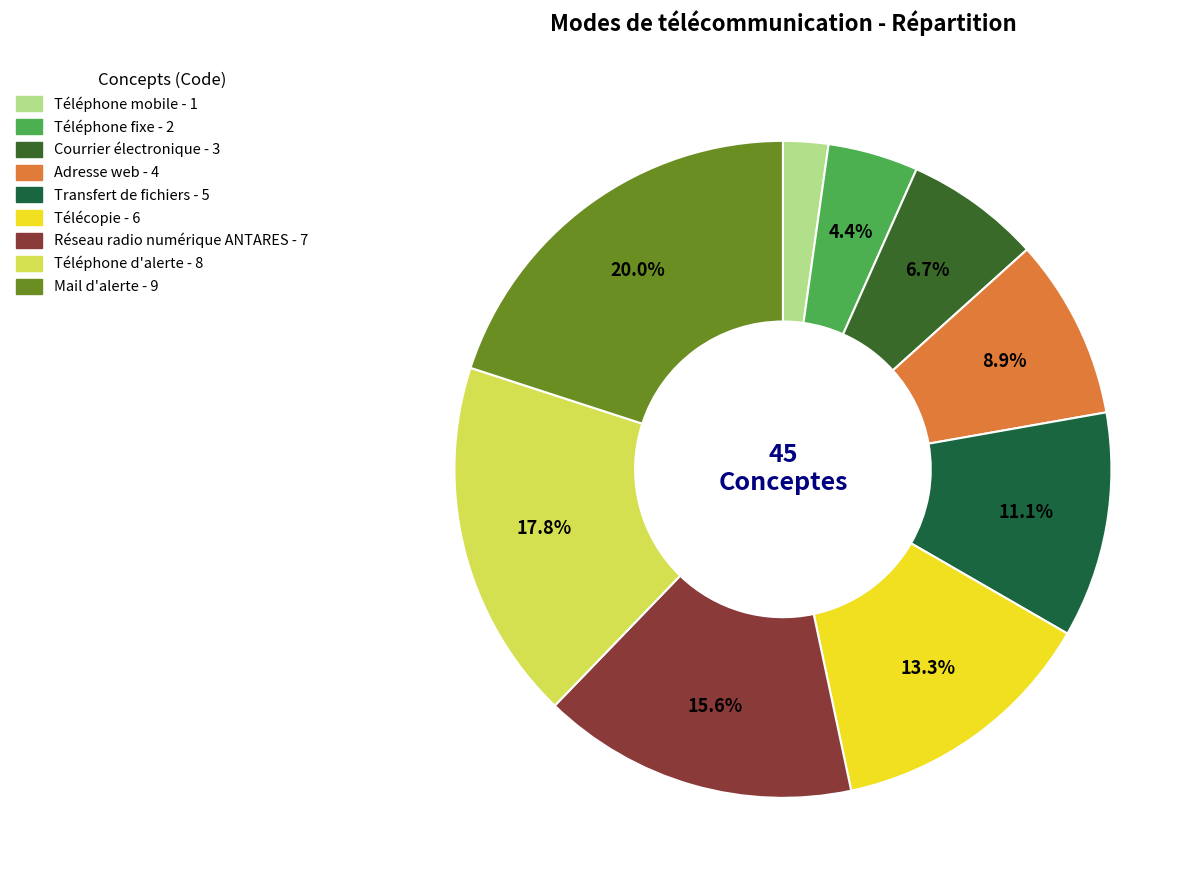

Which category has the biggest portion of the pie?

Mail d'alerte